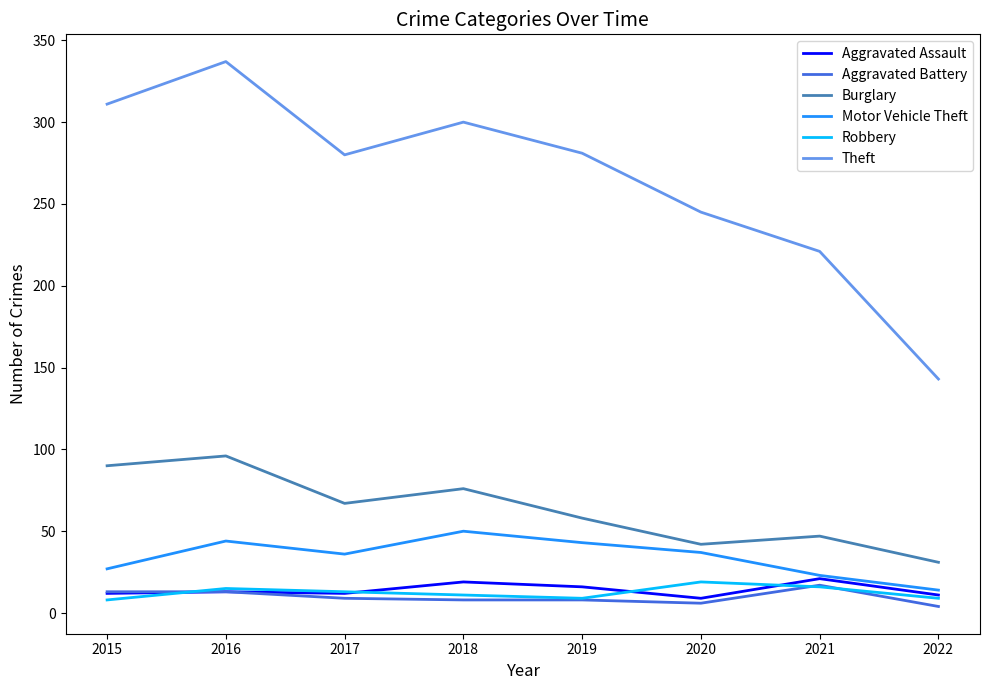

At which label is Burglary closest to 63?

2017